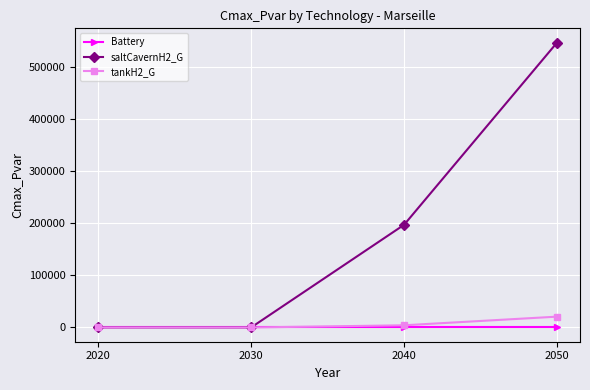

What is the spread (max minus min) of values at 2050?

547237.9